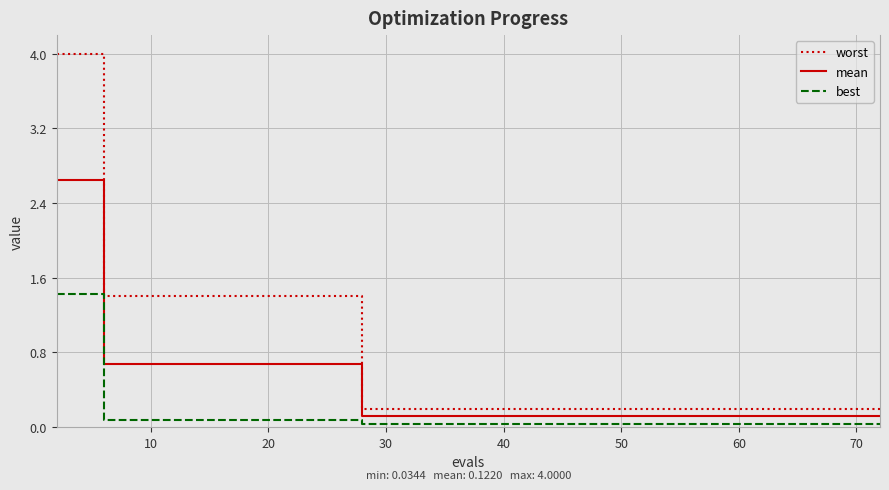

Which series has the largest range (max minus min)?

worst